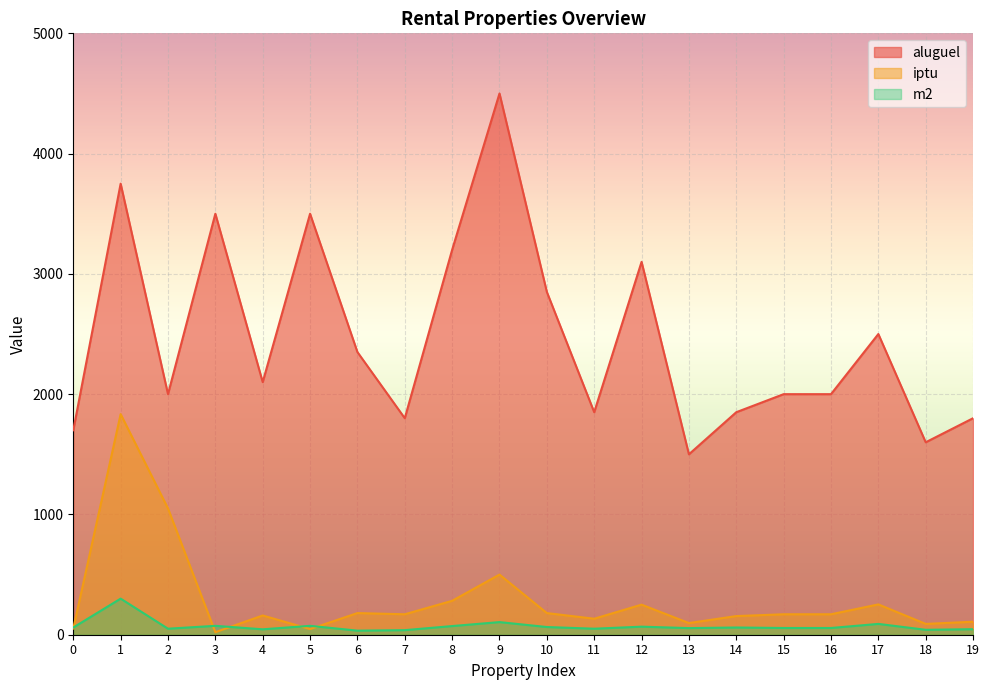

What are all the series names shown in the legend?

aluguel, iptu, m2